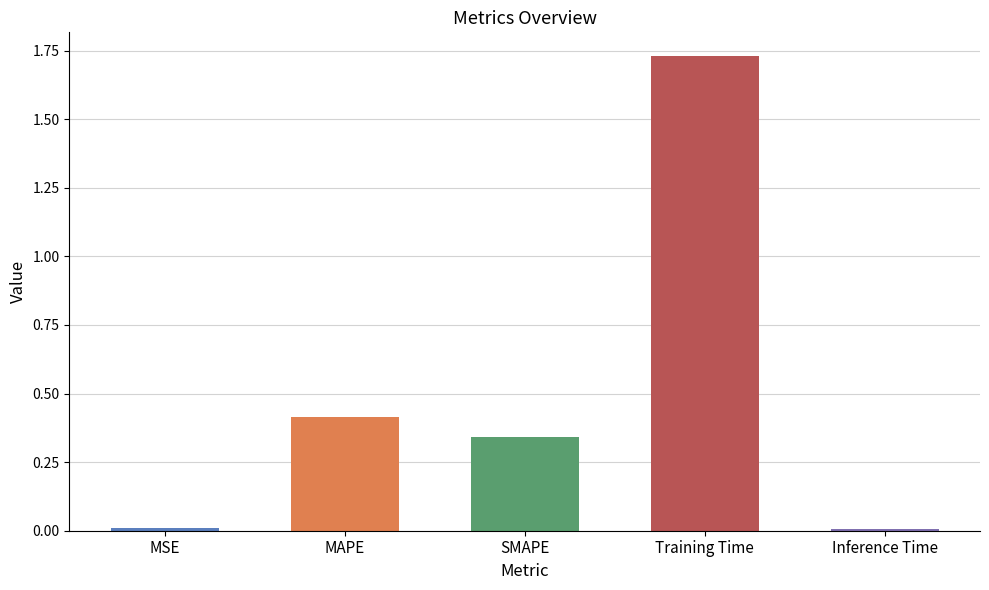

Are the bars horizontal?

No